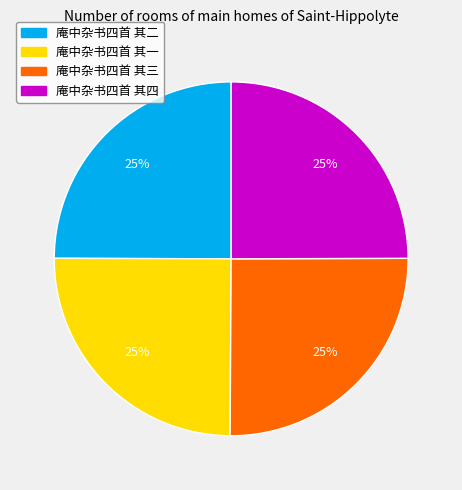

Is there a majority slice in this chart?

No